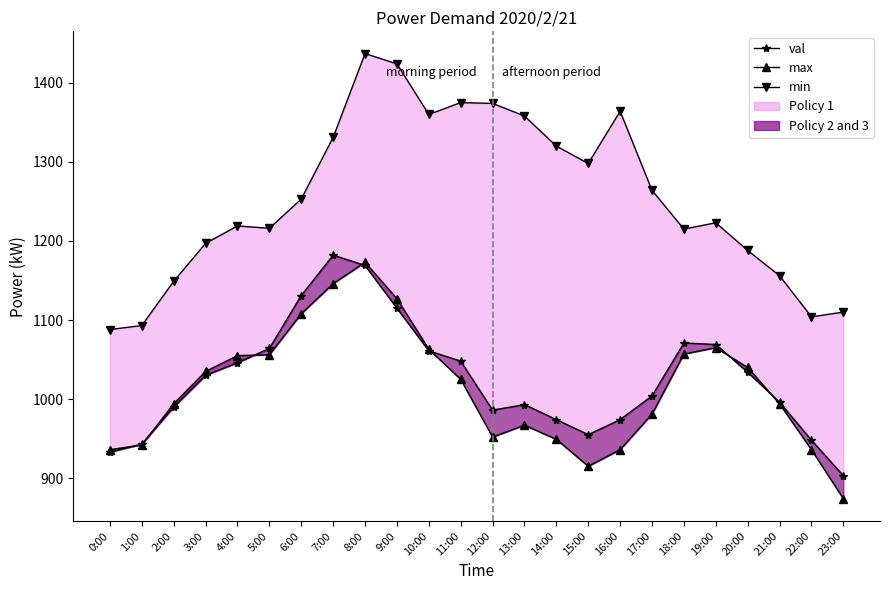

True or false: min has a value of 537 at 11:00.

False